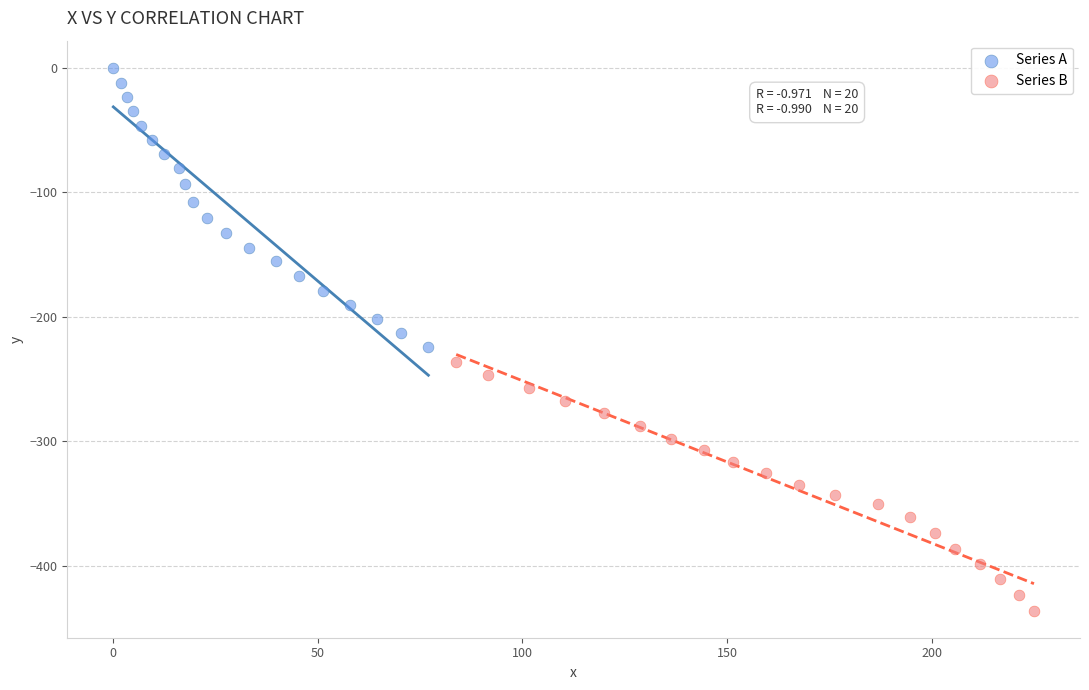

Which series has the widest spread of Y values?

Series A